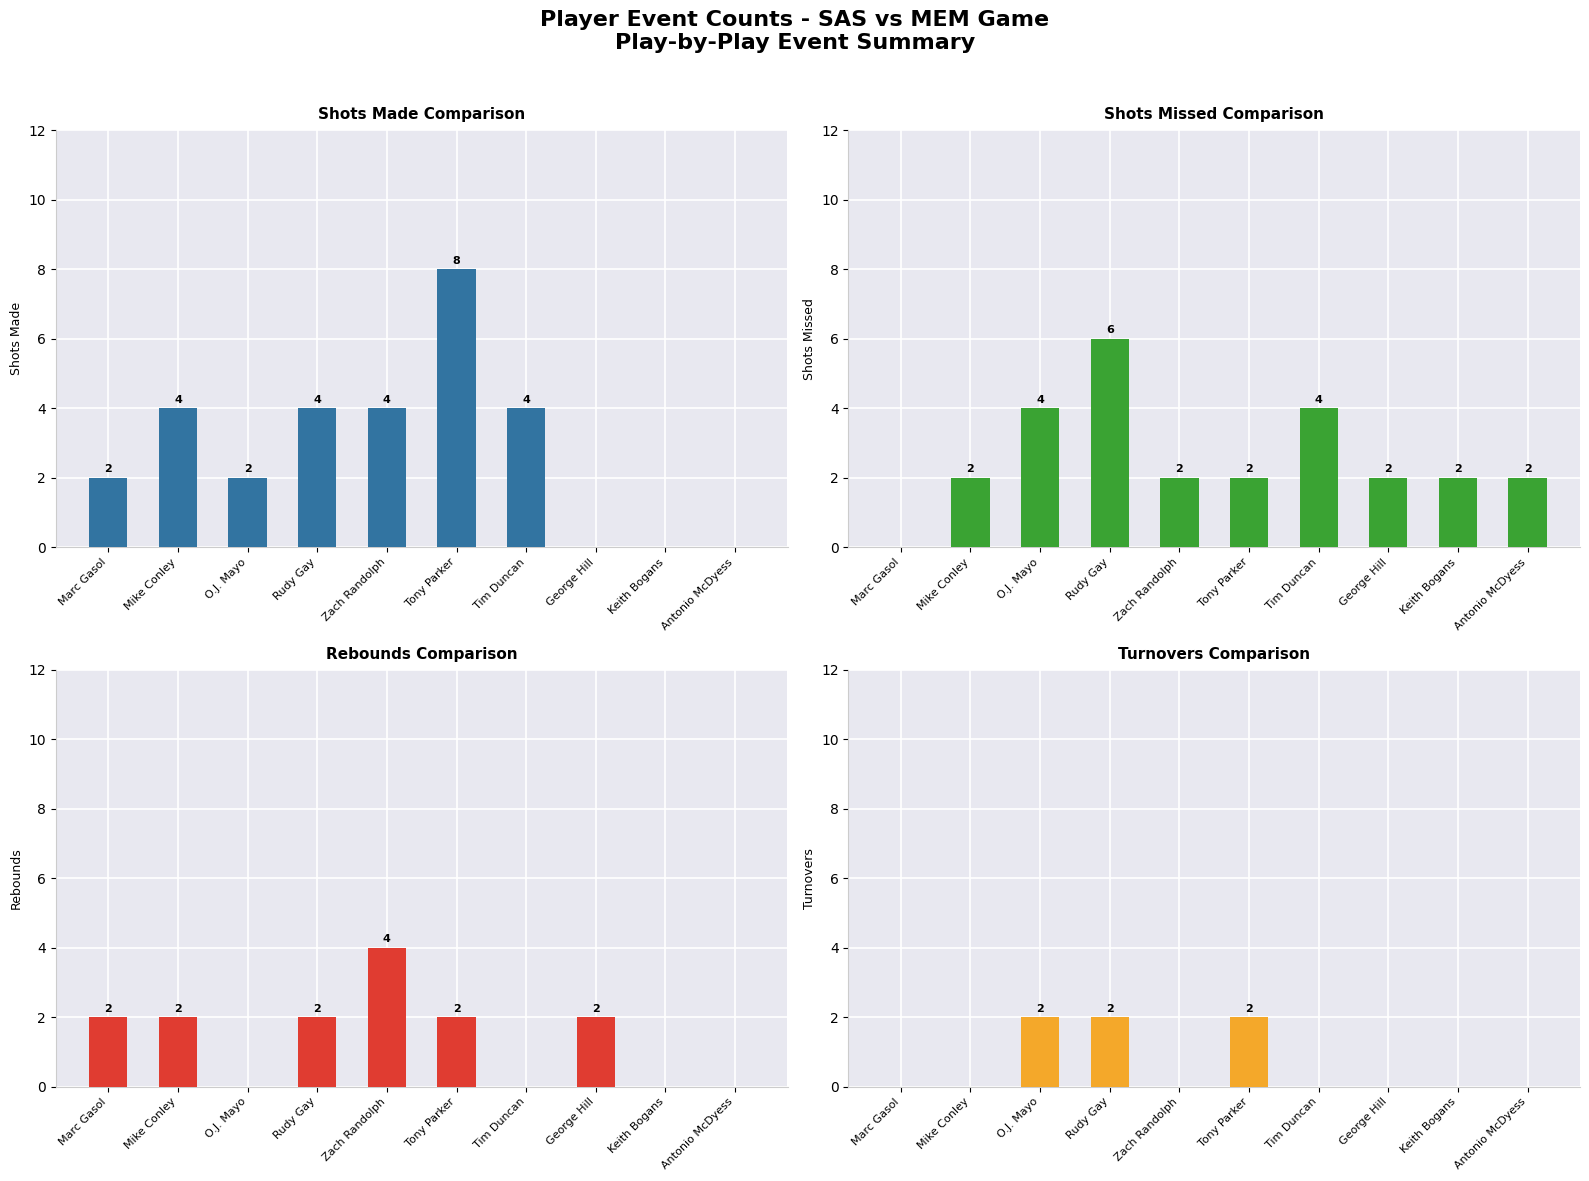

How many Shots Made values are between 0 and 4?

9